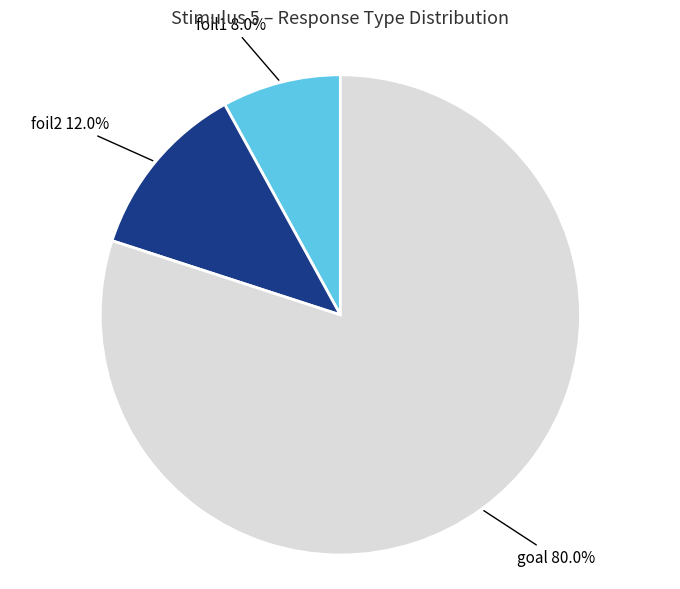

To the nearest percent, what is the difference between the largest and smallest slice percentages?

72%